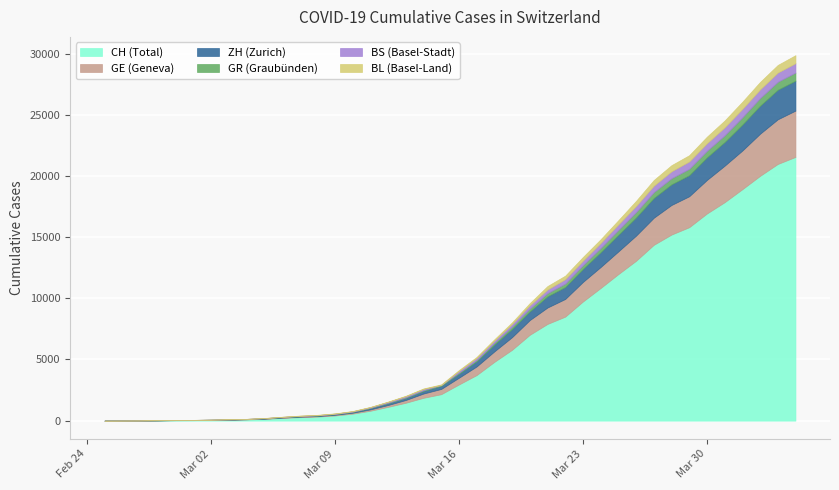

What is the difference between the maximum and minimum values in the BL series?

656